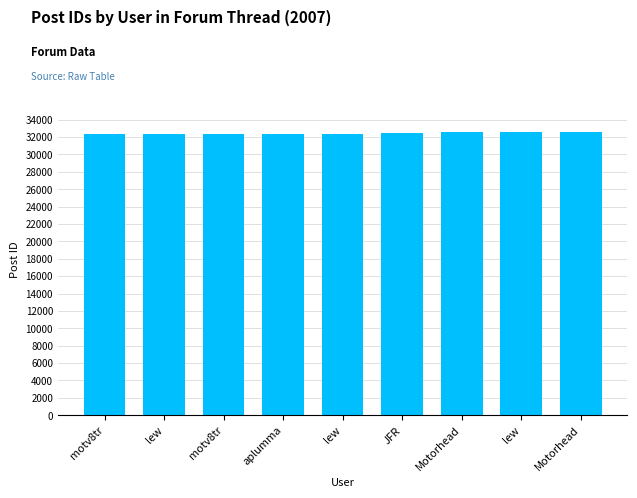

What is the label of the 1st bar from the left?

motv8tr